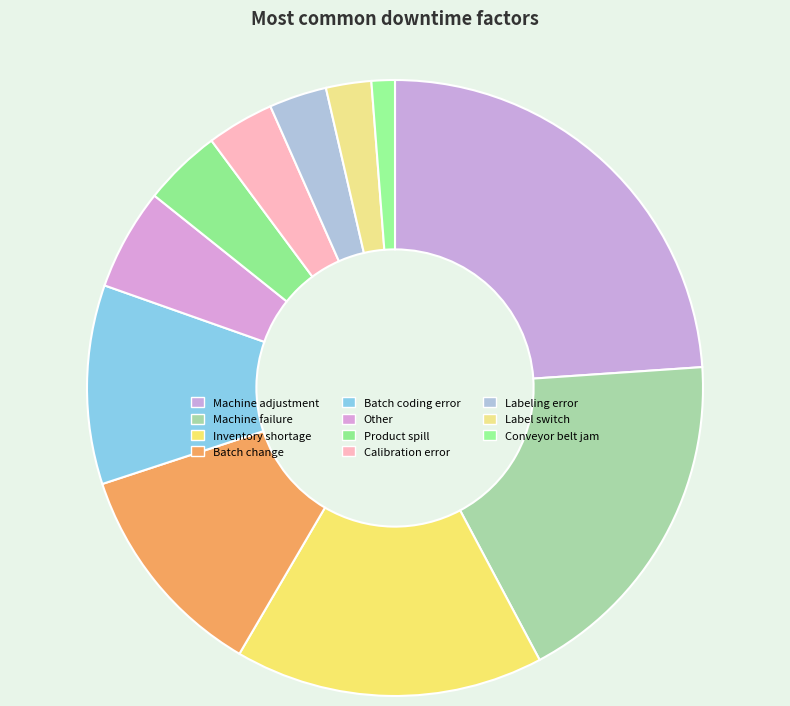

Does Machine adjustment account for over 50% of the chart?

No